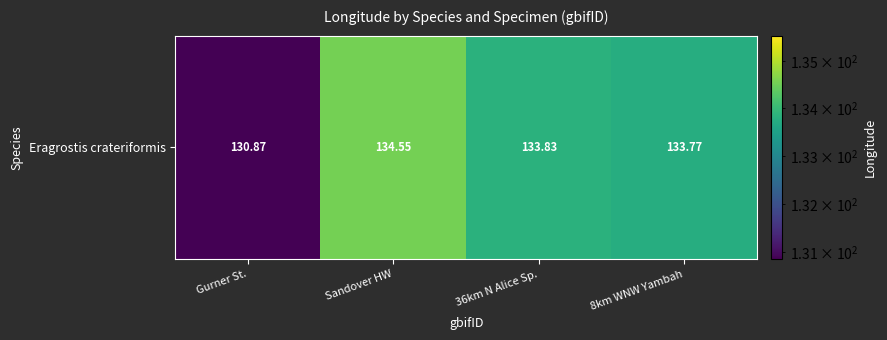

Approximately how many times larger is the value at Sandover HW compared to Gurner St.?

1.0